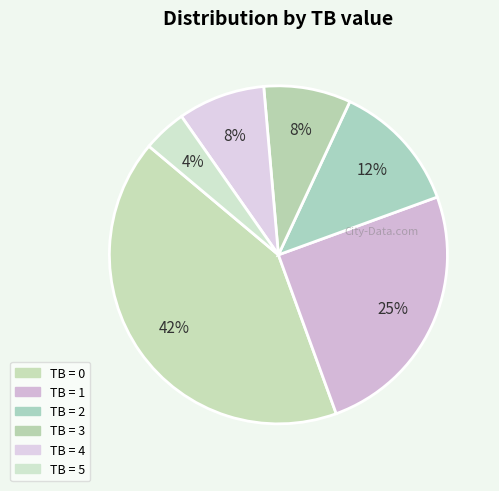

Is there a majority slice in this chart?

No